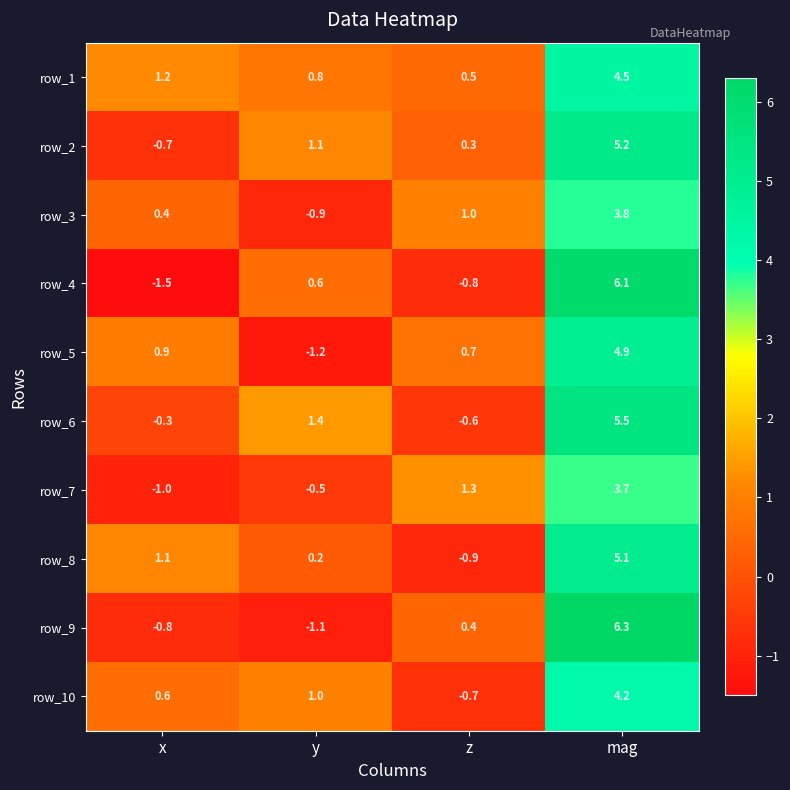

At z, list the series in order from smallest to largest.

row_8, row_4, row_10, row_6, row_2, row_9, row_1, row_5, row_3, row_7